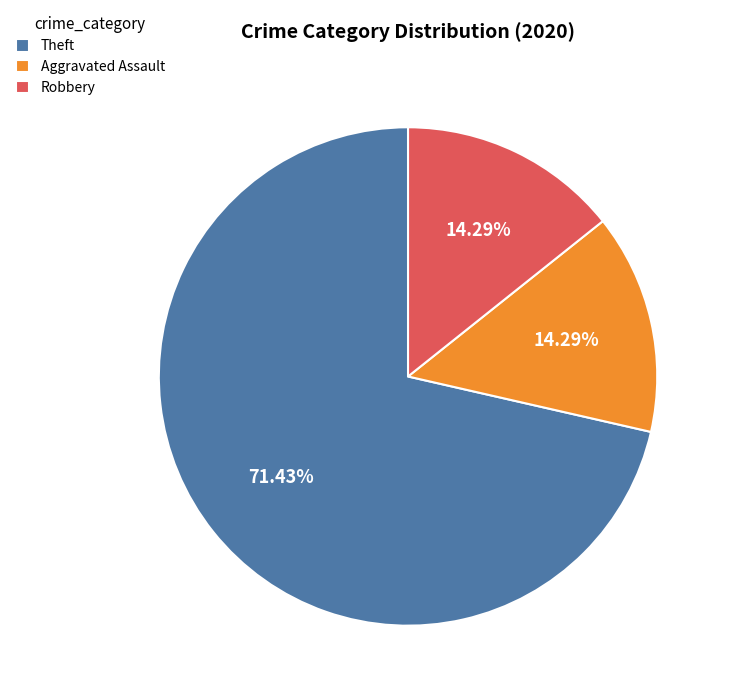

Which slice is the largest?

Theft